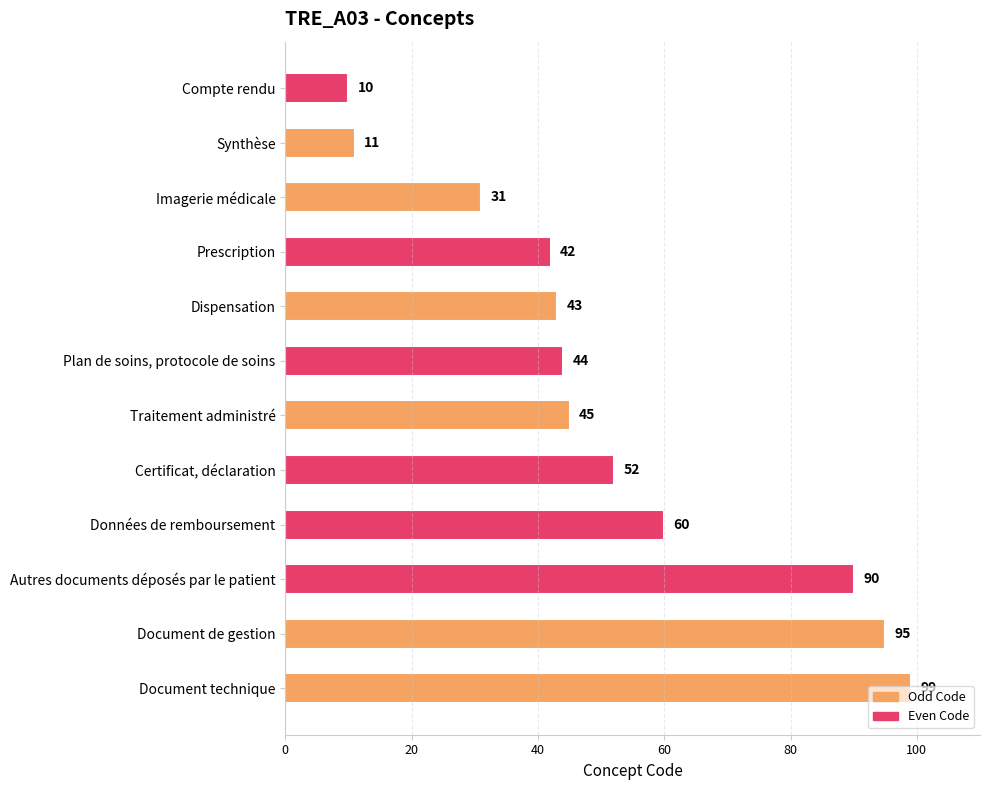

List the labels in order of value, smallest first.

Compte rendu, Synthèse, Imagerie médicale, Prescription, Dispensation, Plan de soins, protocole de soins, Traitement administré, Certificat, déclaration, Données de remboursement, Autres documents déposés par le patient, Document de gestion, Document technique